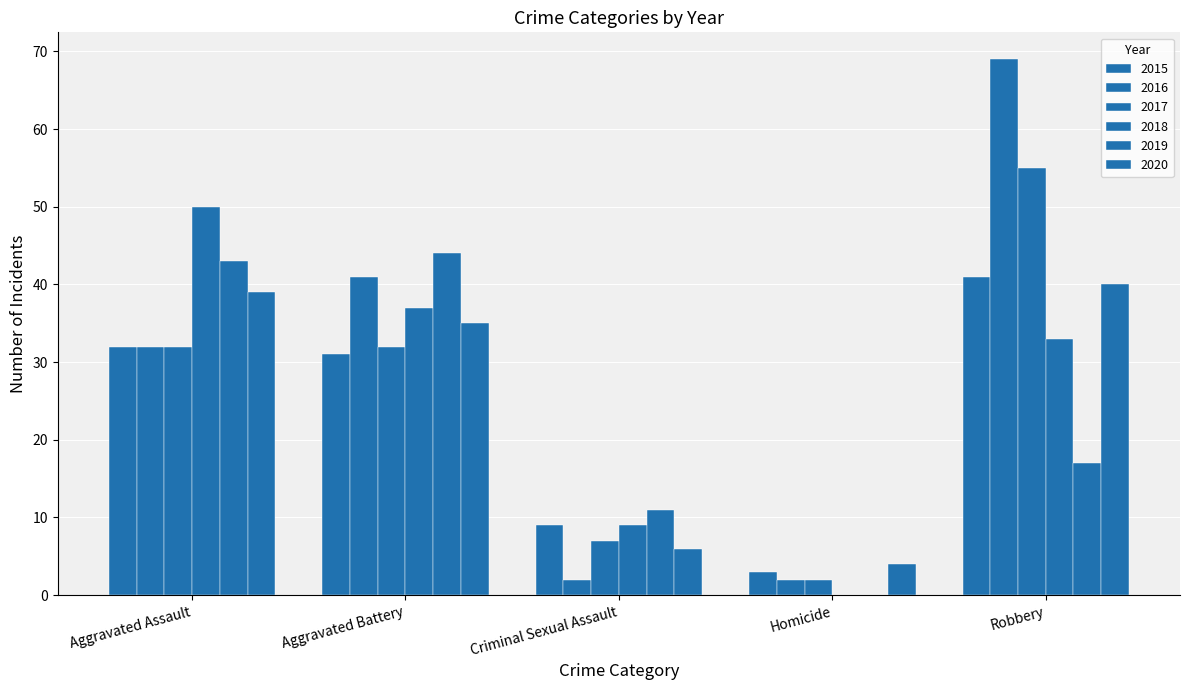

How many data points does each series have?

5